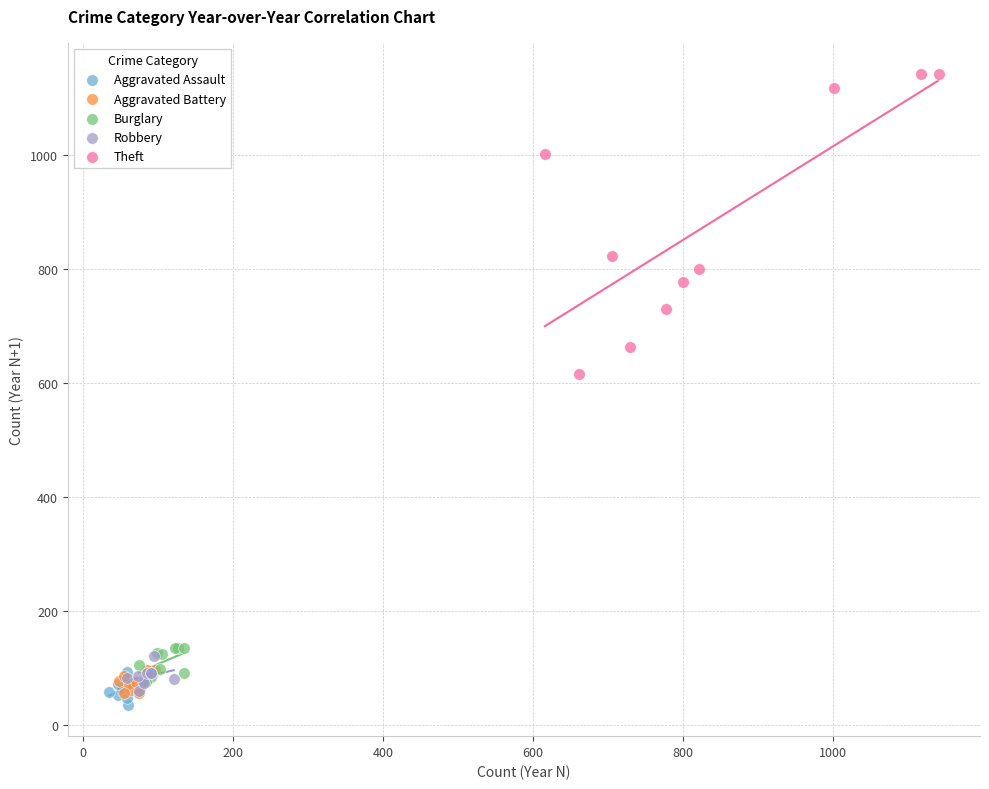

Which series has the largest Y range (max minus min)?

Theft